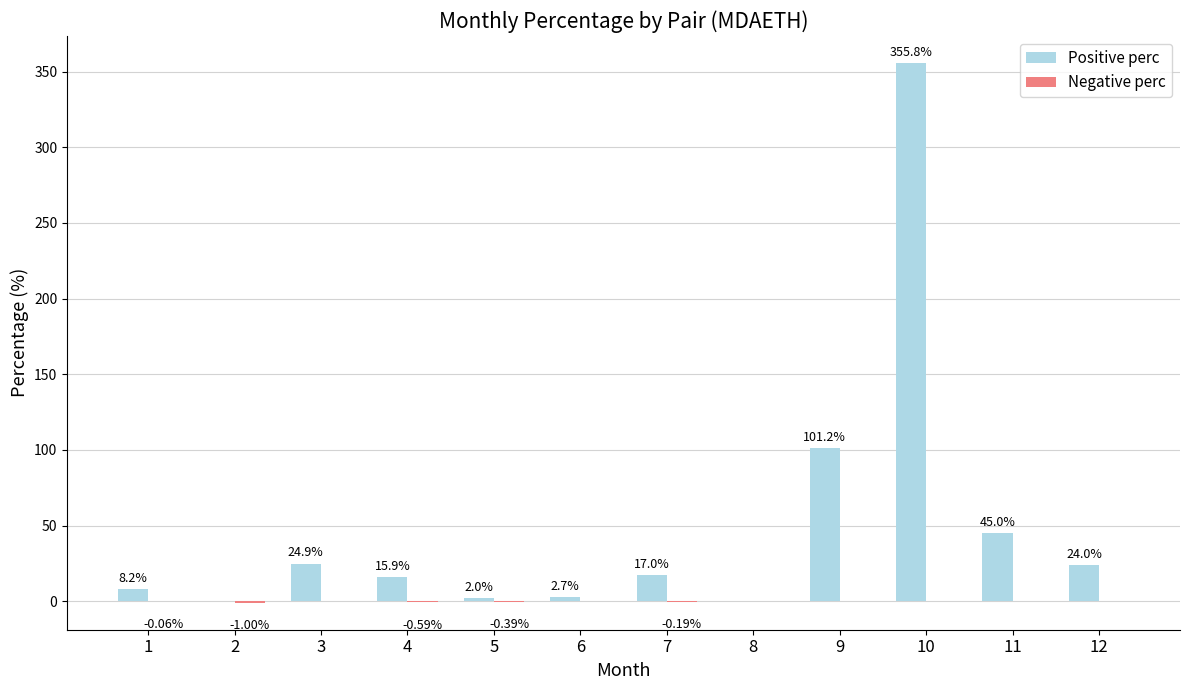

Which category has the highest value across all series?

10